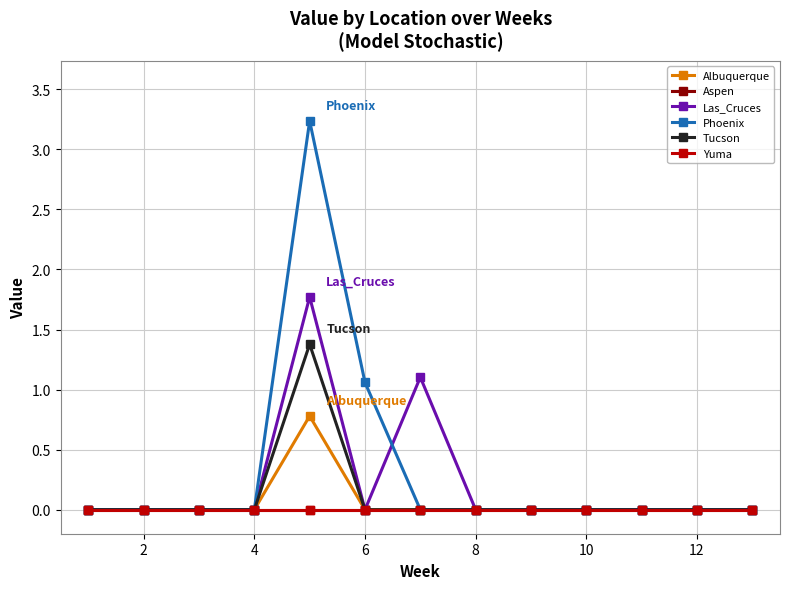

Rank the series by their maximum value, from highest to lowest.

Phoenix, Las_Cruces, Tucson, Albuquerque, Aspen, Yuma